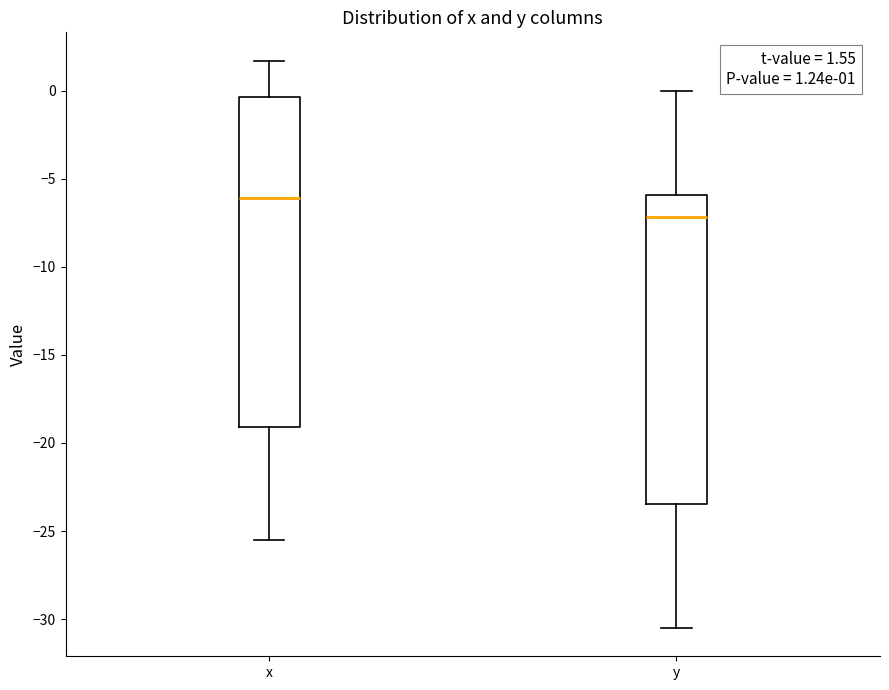

Which box's median line is the lowest?

y